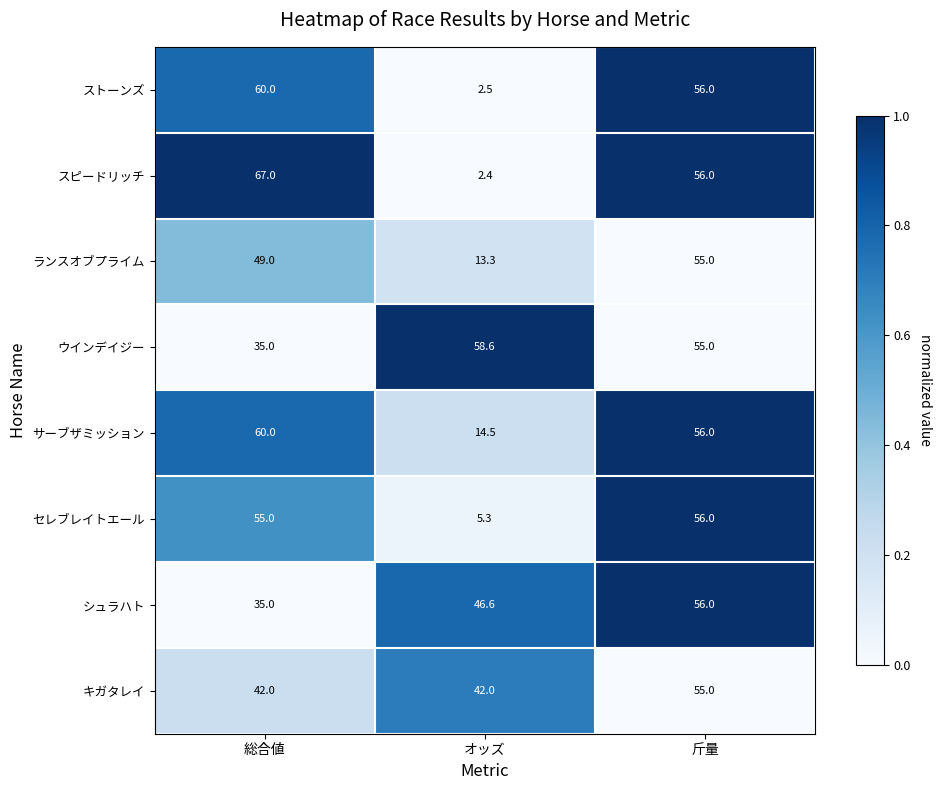

At which category is the sum across all series the highest?

斤量